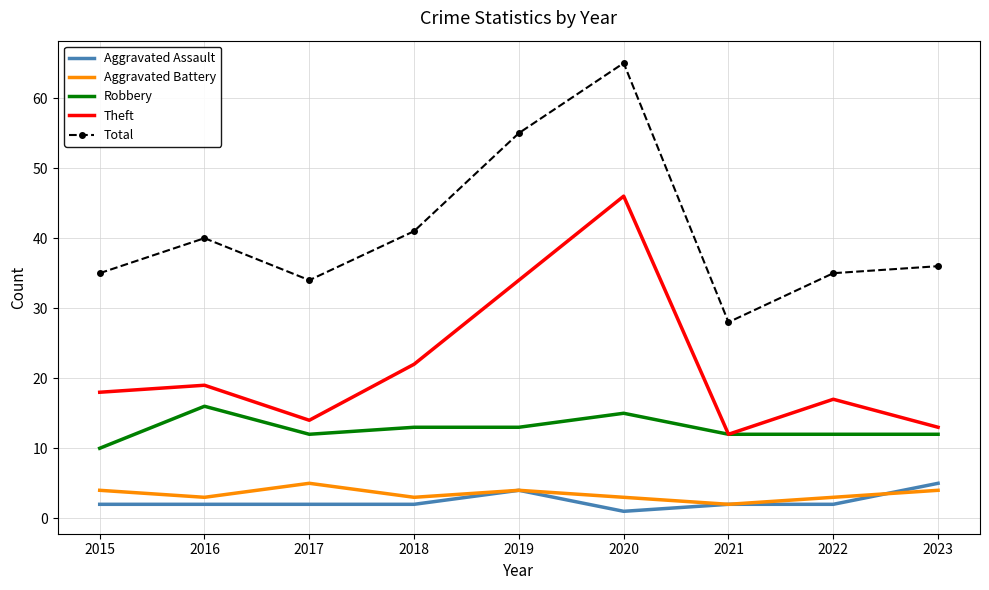

At which label is Theft closest to 29?

2019